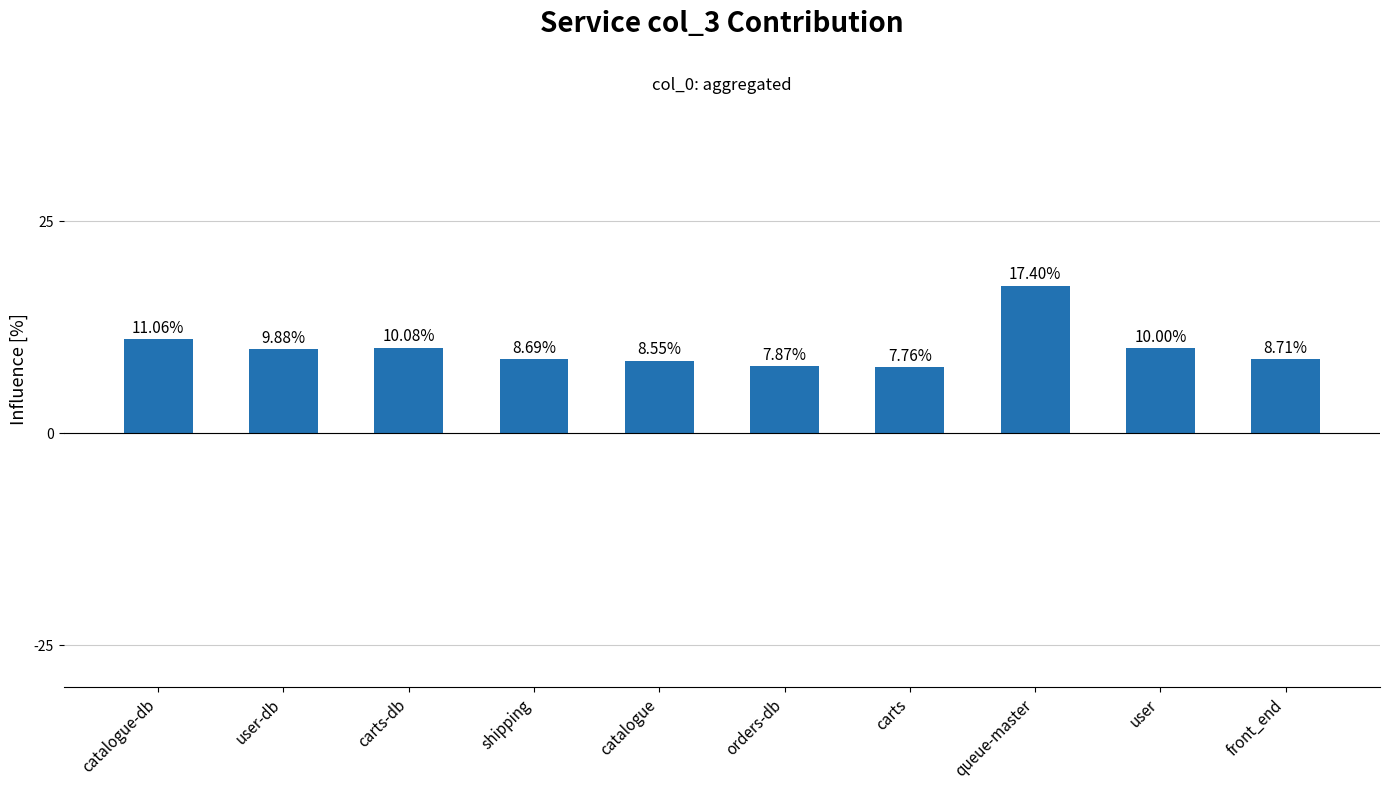

List the labels in order of value, smallest first.

carts, orders-db, catalogue, shipping, front_end, user-db, user, carts-db, catalogue-db, queue-master